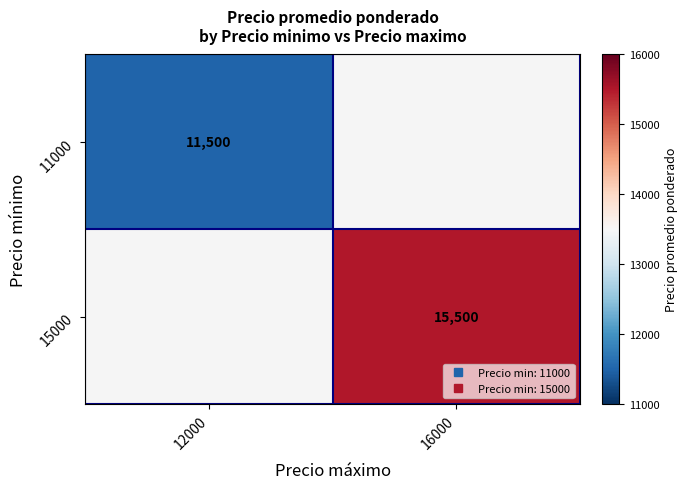

What value does the 11000 series have at 12000?

11500.0